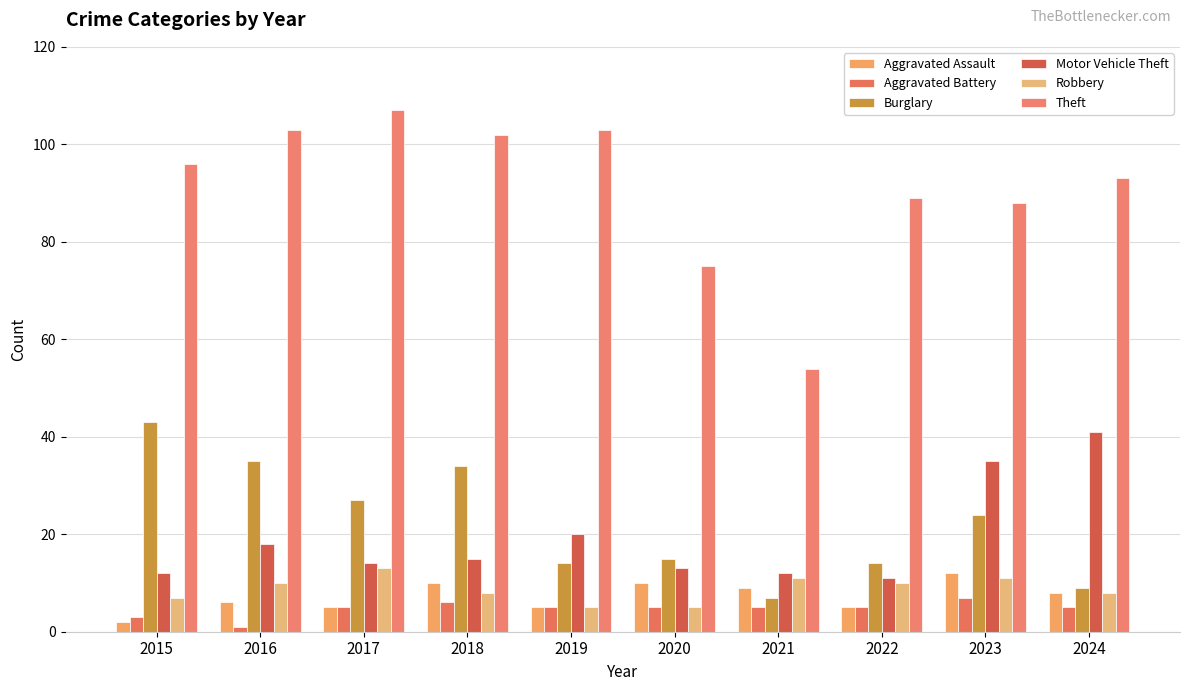

How many bars are there in total?

60